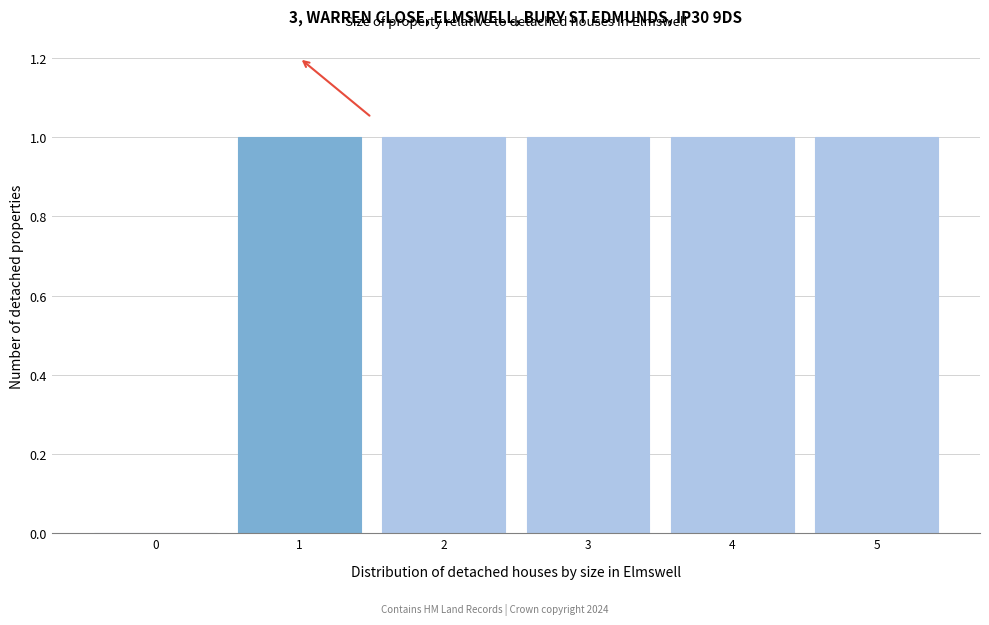

How tall is the bar that spans 1.5 to 2.5 on the x-axis? The values are not printed on the chart, so give them approximately, as read against the axis.

1